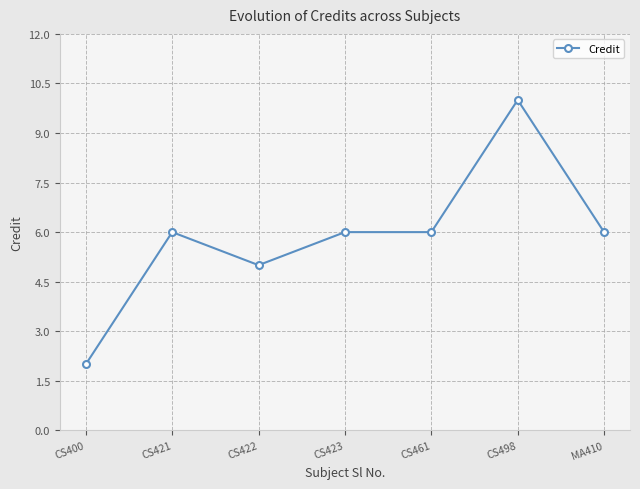

What is the average value?

6